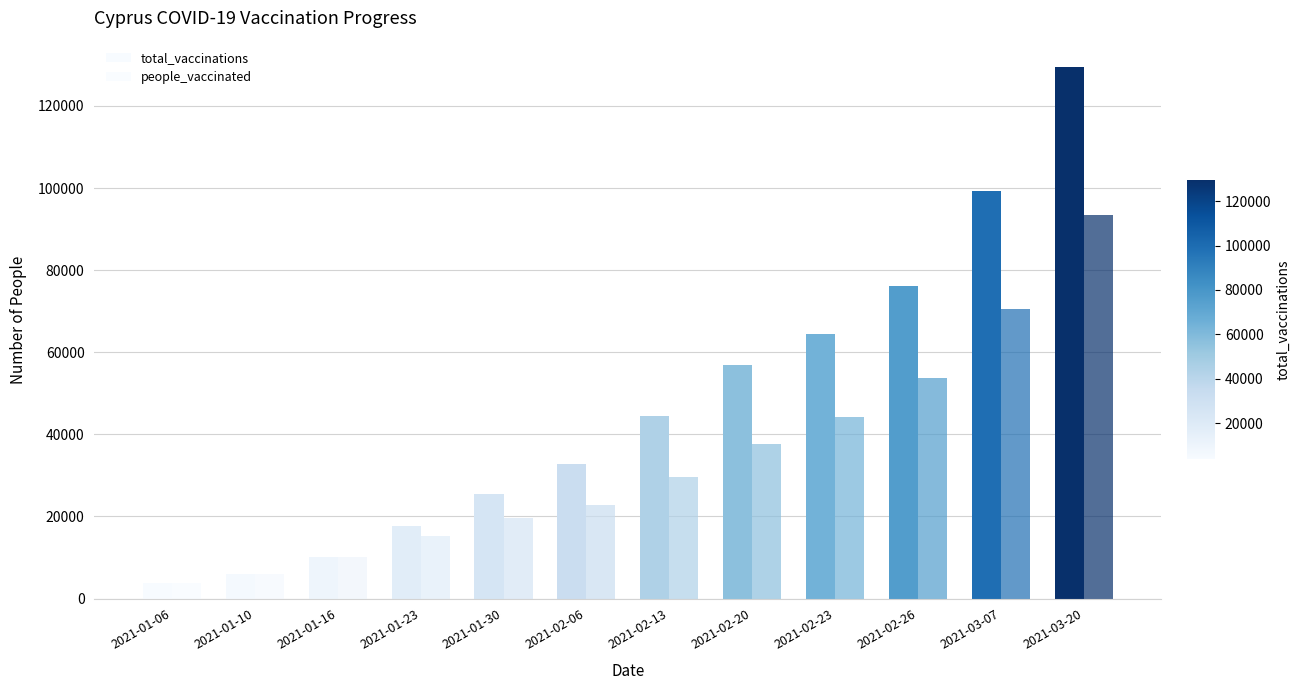

How many groups of bars are there?

12